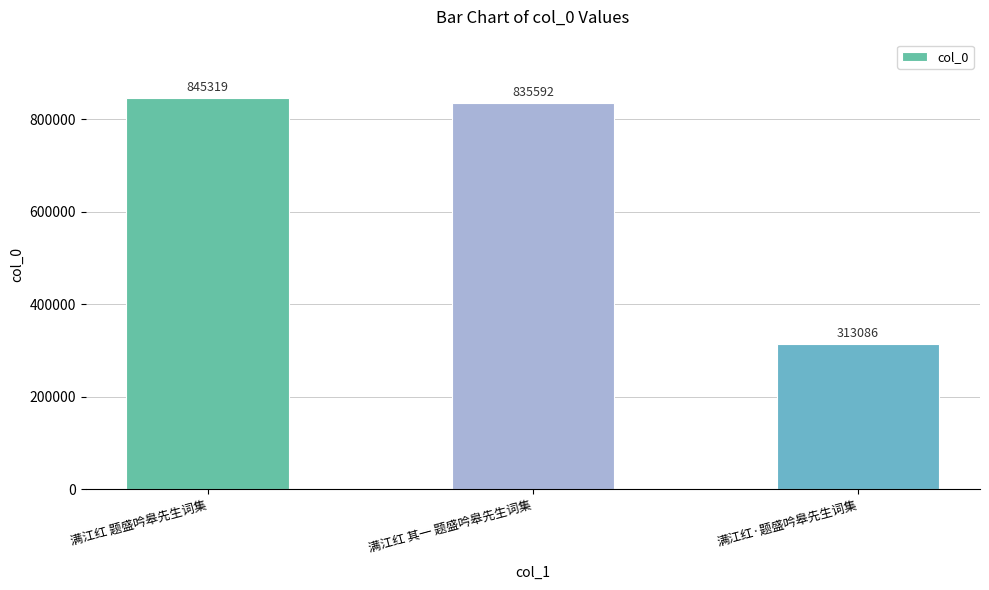

At which category does the chart reach its minimum across all series?

满江红·题盛吟皋先生词集